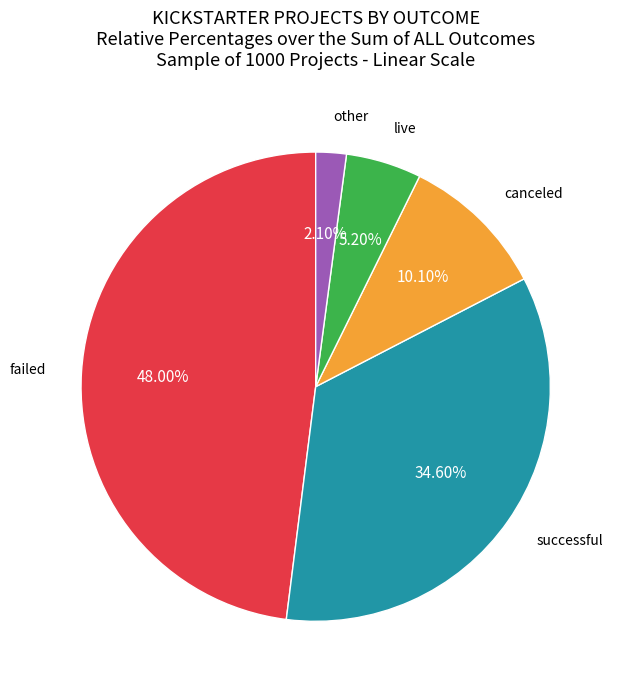

Is there any slice that represents more than half of the pie?

No